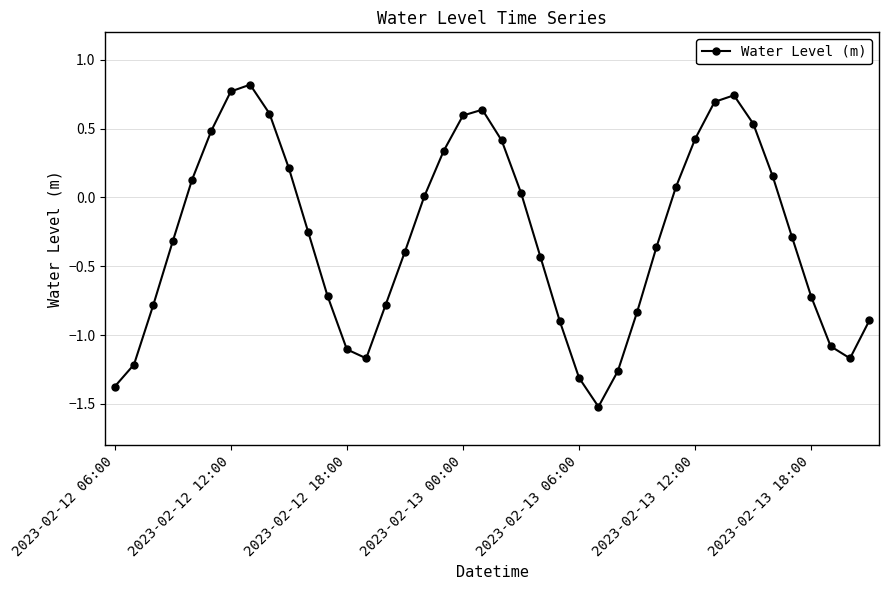

What is the minimum value shown in the chart?

-1.5